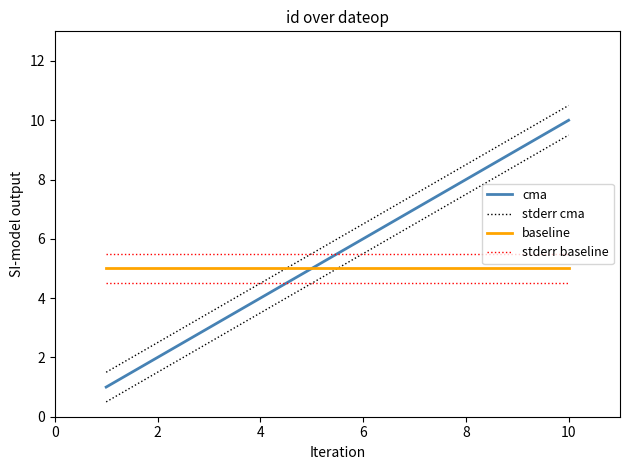

How many categories are shown in the chart?

10